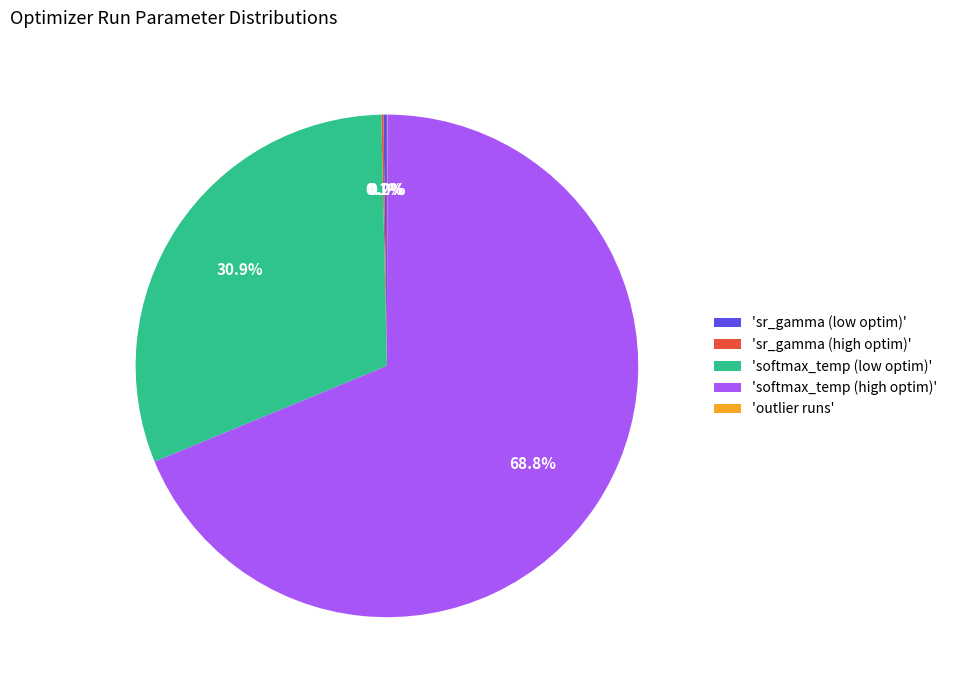

Is 'softmax_temp (low optim)' the majority of the pie?

No